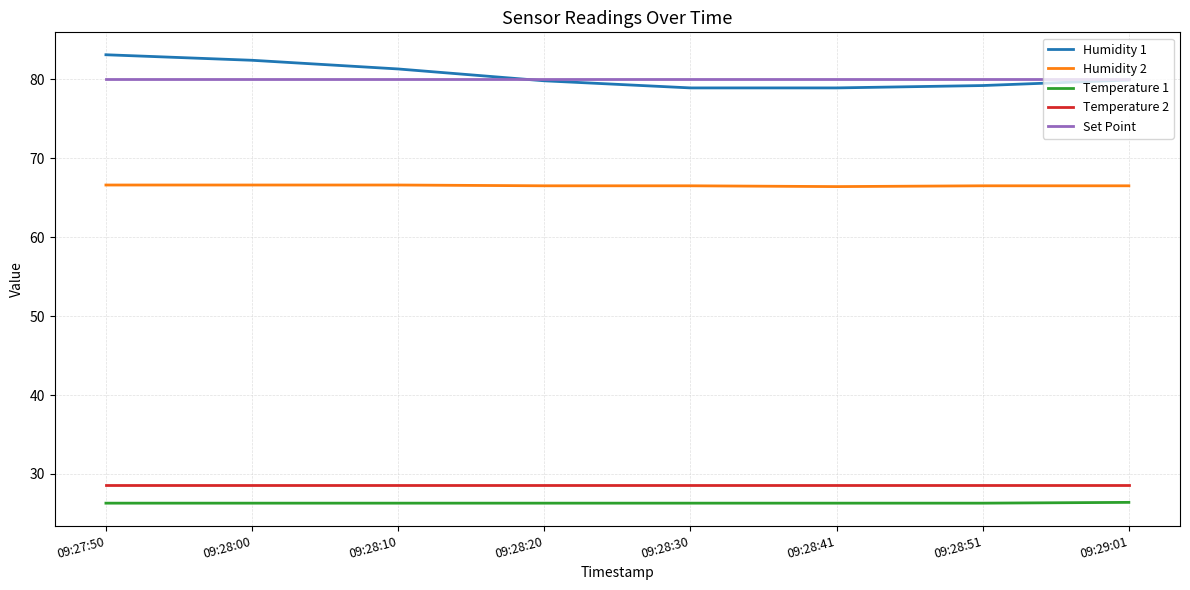

What is the spread (max minus min) of values at 09:29:01?

53.6